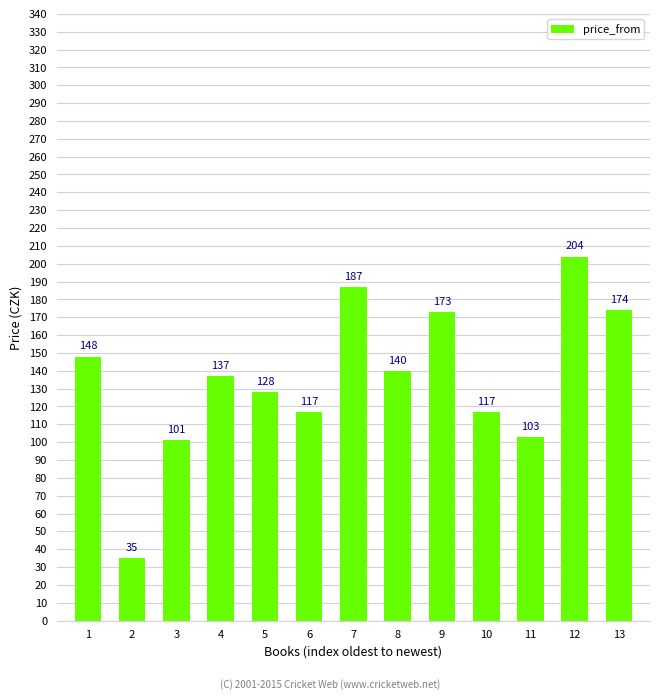

Reading left to right, transcribe all the data shown in this chart.

1=148	2=35	3=101	4=137	5=128	6=117	7=187	8=140	9=173	10=117	11=103	12=204	13=174